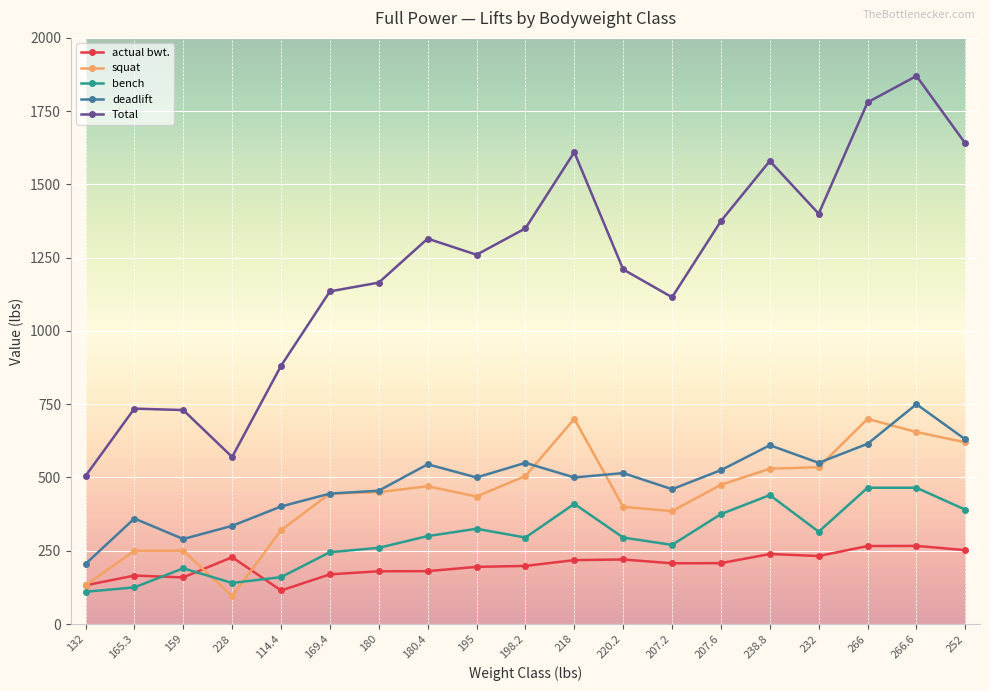

What is the value of the actual bwt. point at the 9th from the left?

195.0